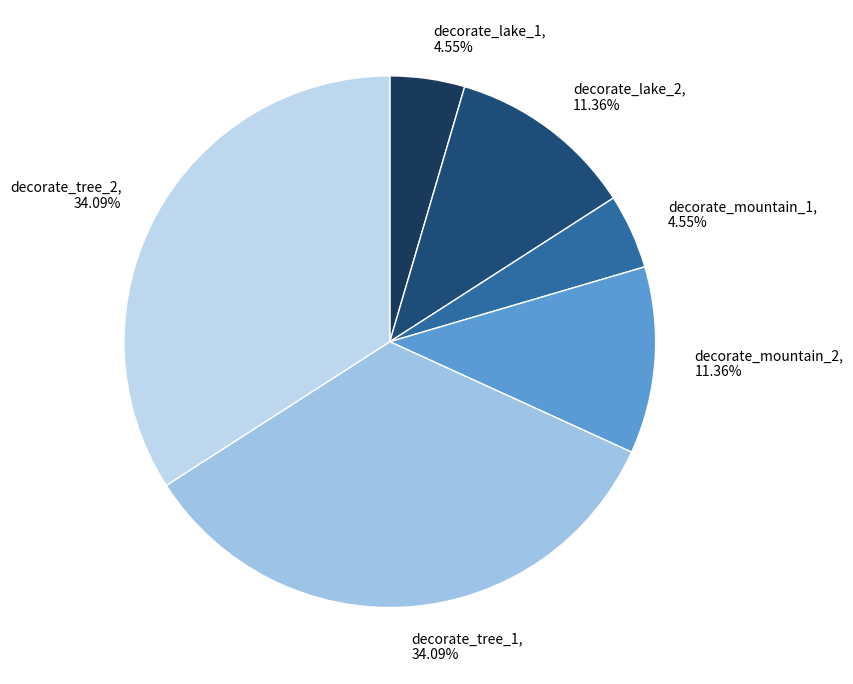

Between decorate_mountain_2 and decorate_mountain_1, which is larger?

decorate_mountain_2